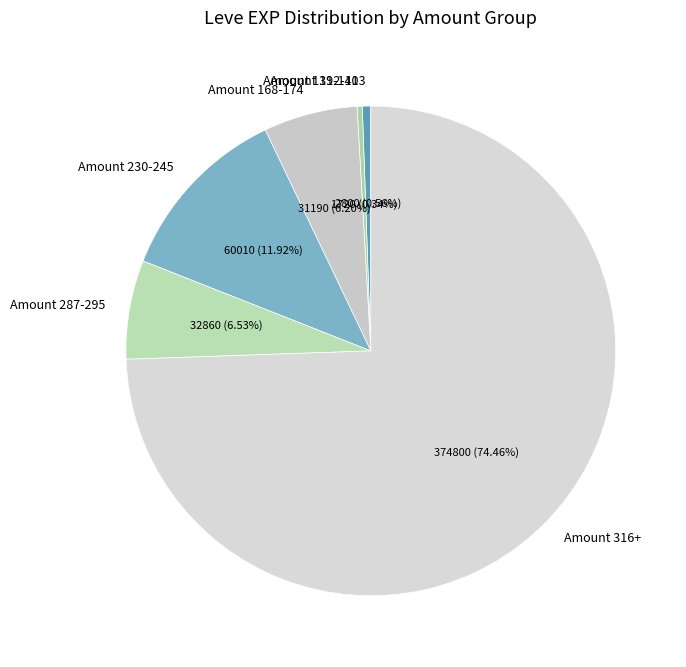

What is the largest slice in the pie chart?

Amount 316+